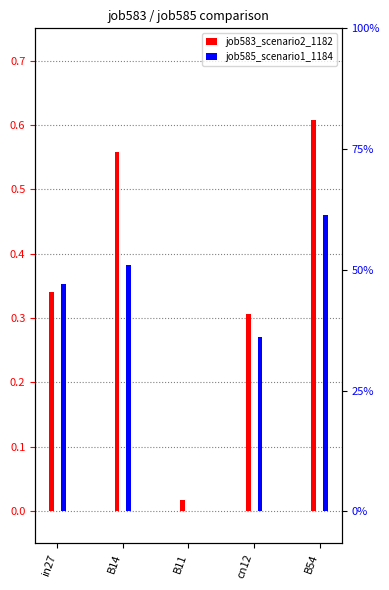

Which series has the largest range (max minus min)?

job583_scenario2_1182